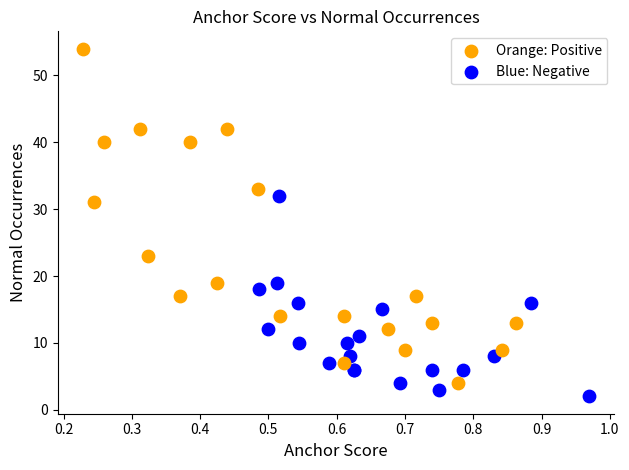

Which series contains the highest Y value?

Orange: Positive